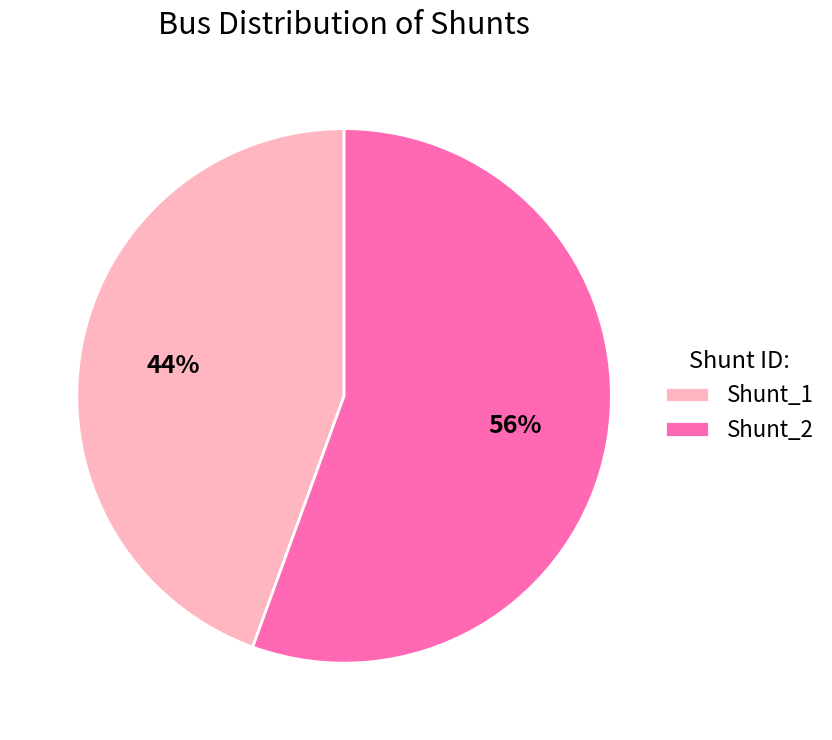

To the nearest percent, what percentage of the pie is Shunt_1?

44%